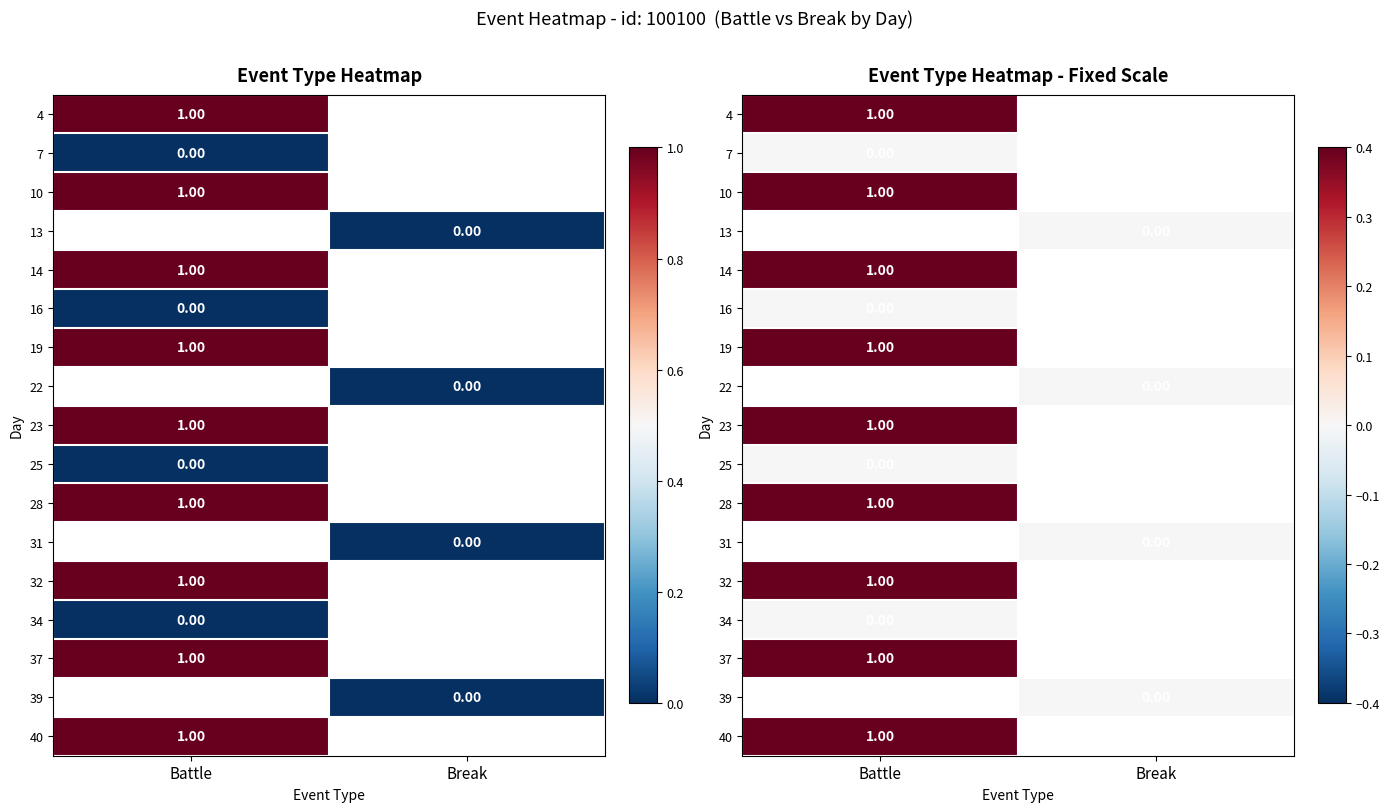

Which has a higher value, Break or Battle?

Battle